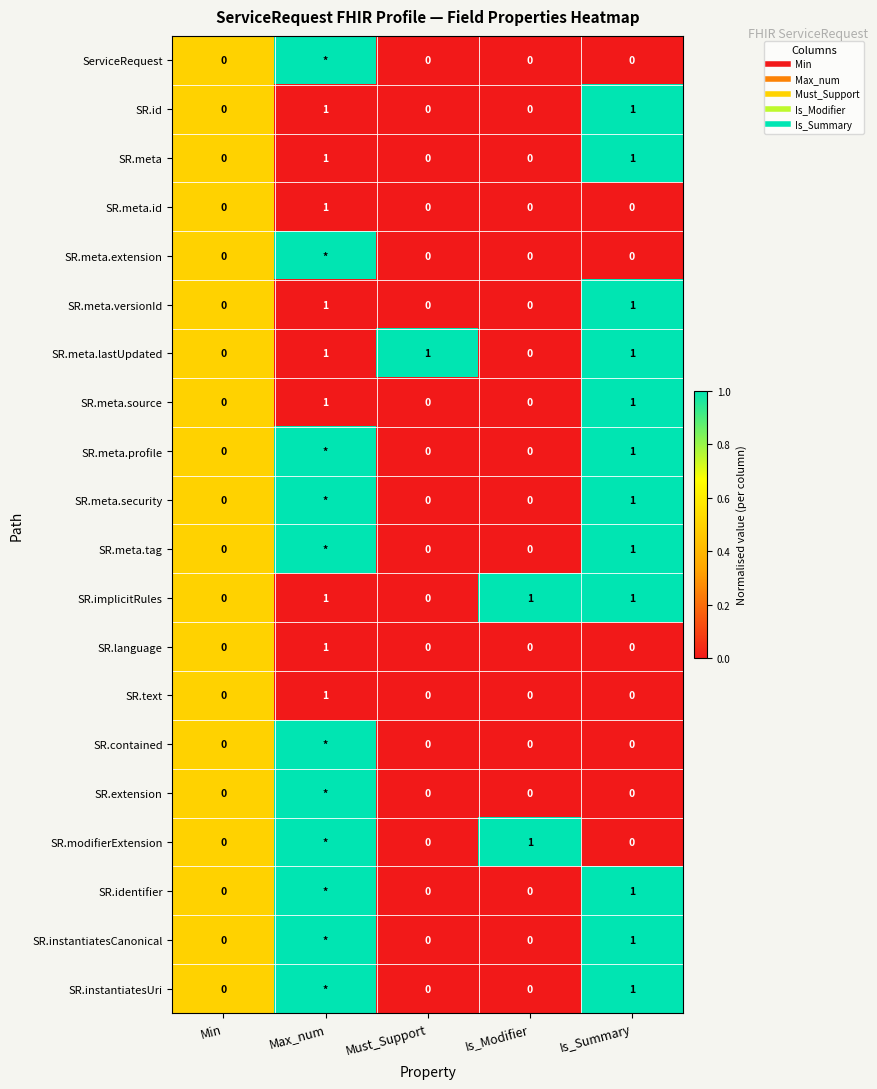

Rank the series at Min from highest to lowest value.

ServiceRequest, SR.id, SR.meta, SR.meta.id, SR.meta.extension, SR.meta.versionId, SR.meta.lastUpdated, SR.meta.source, SR.meta.profile, SR.meta.security, SR.meta.tag, SR.implicitRules, SR.language, SR.text, SR.contained, SR.extension, SR.modifierExtension, SR.identifier, SR.instantiatesCanonical, SR.instantiatesUri